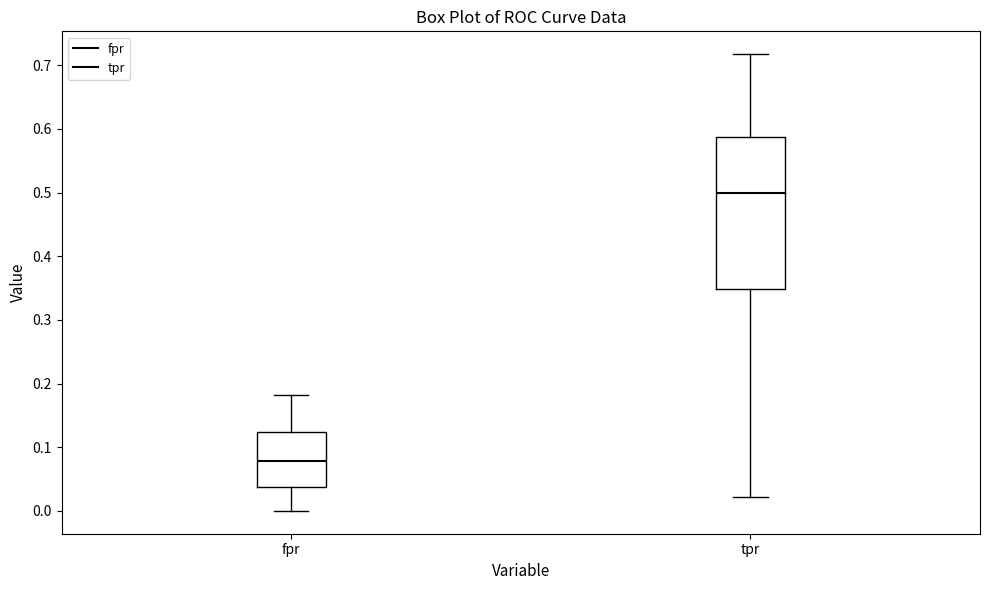

Reading left to right, transcribe this box plot: for each box, give where its median line is, the range the box spans, and where its two whiskers end, as read against the y-axis. The values are not printed on the chart, so give them approximately, as read against the axis.

fpr: median 0.08, box 0.04 to 0.12, whiskers 0.00 to 0.18
tpr: median 0.50, box 0.35 to 0.59, whiskers 0.02 to 0.72